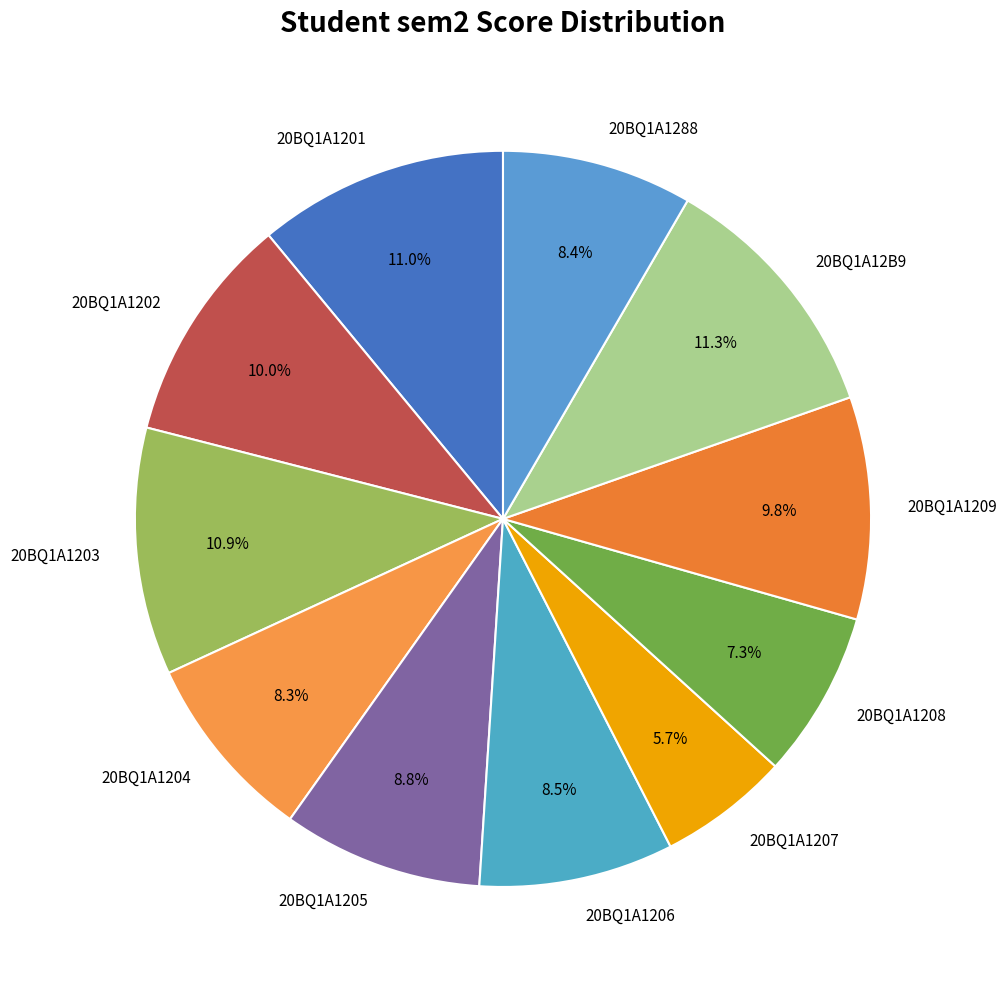

To the nearest percent, what is the difference between the largest and smallest slice percentages?

6%